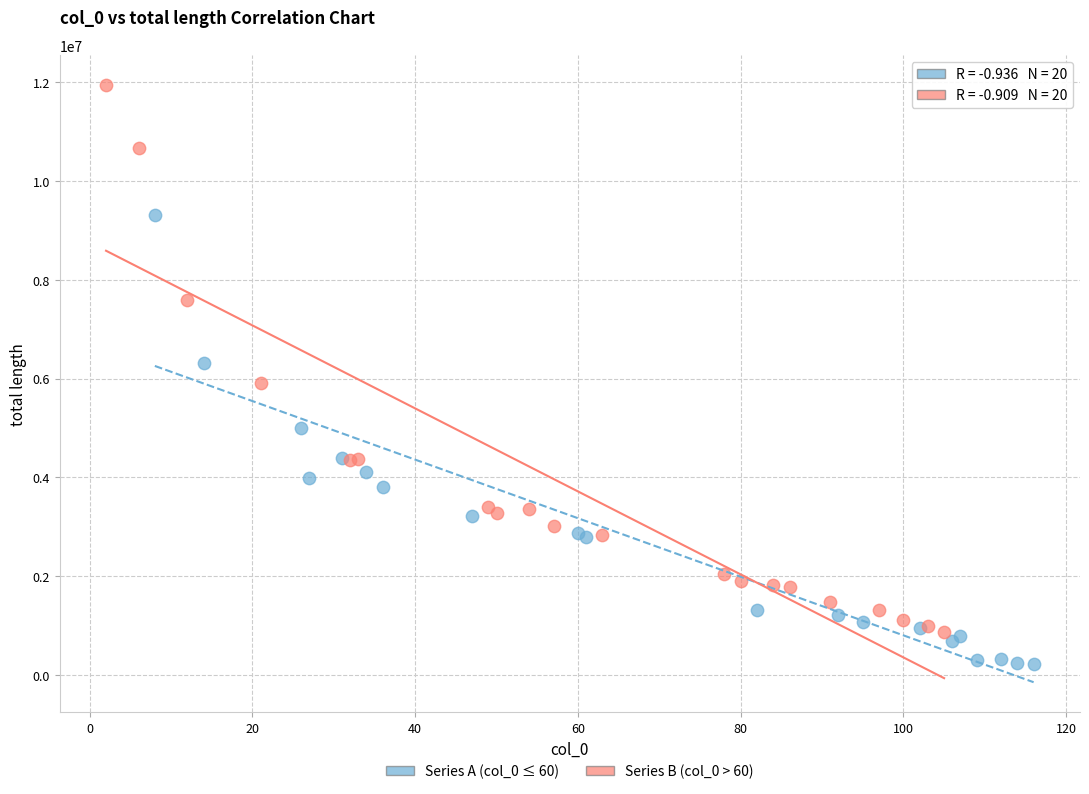

Which series has the largest Y range (max minus min)?

Series B (col_0 > 60)